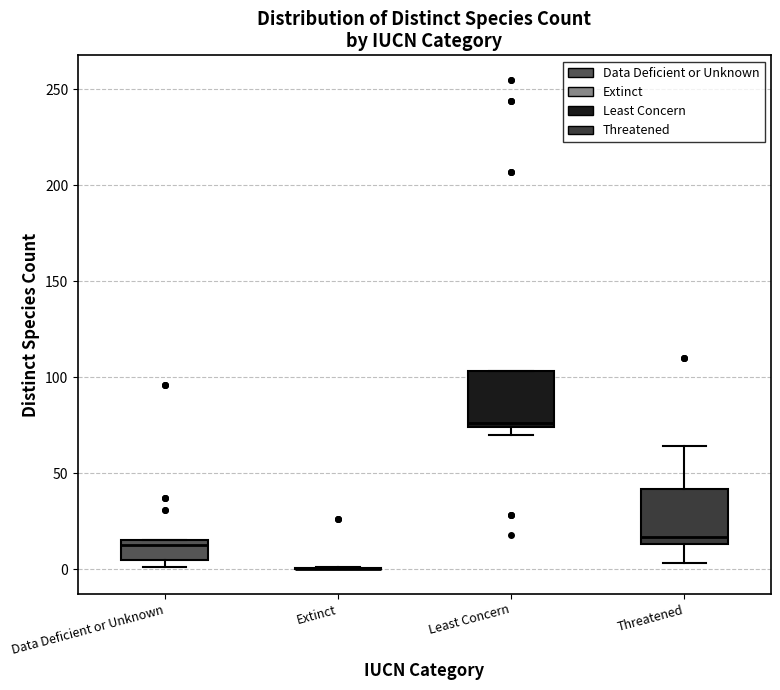

Reading left to right, read every box against the y-axis: the position of its median line, the range the box covers, and the ends of its whiskers. The values are not printed on the chart, so give them approximately, as read against the axis.

Data Deficient or Unknown: median 15 (just below the box's upper edge), box 5 to 15, whiskers 0 to 15
Extinct: box collapsed to a line at 0, whiskers 0 to 0
Least Concern: median 75 (just above the box's lower edge), box 75 to 105, whiskers 70 to 105
Threatened: median 15 (just above the box's lower edge), box 15 to 40, whiskers 5 to 65